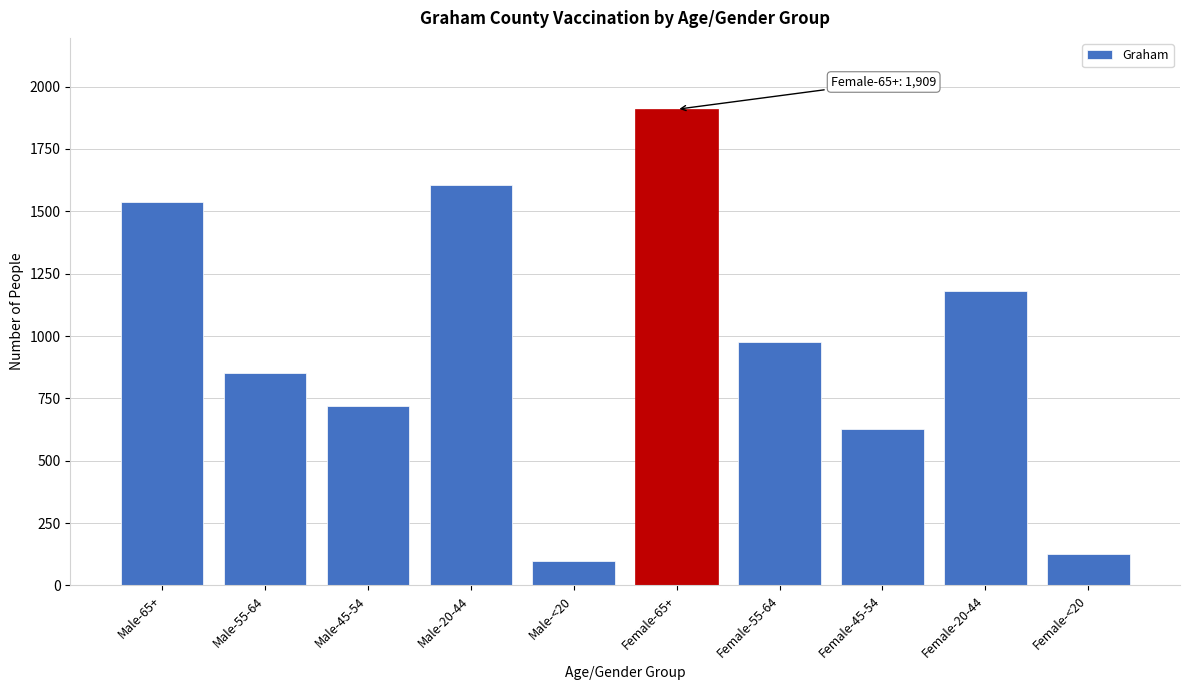

Reading right to left, list all the values displayed in this chart.

Female-<20=124	Female-20-44=1179	Female-45-54=627	Female-55-64=975	Female-65+=1909	Male-<20=98	Male-20-44=1607	Male-45-54=720	Male-55-64=852	Male-65+=1539